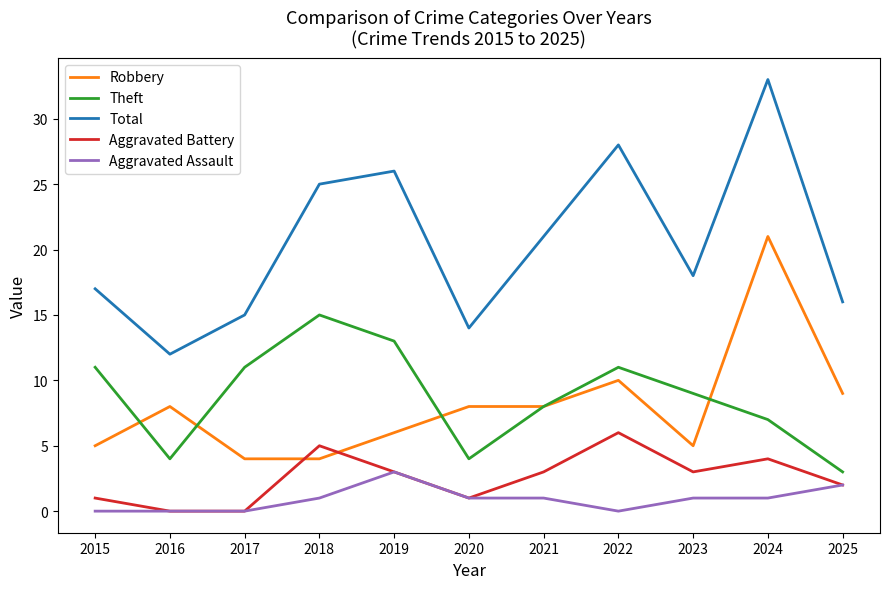

At which category is the sum across all series the highest?

2024